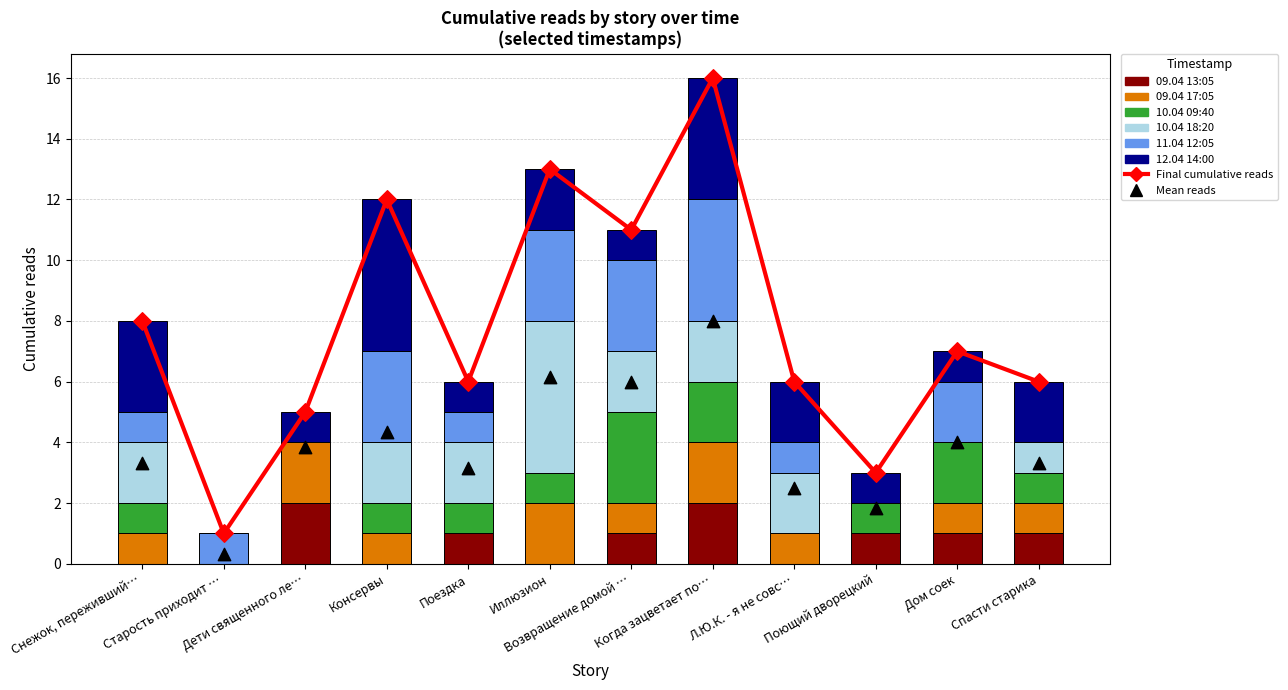

Which series contains the lowest Y value?

09.04 13:05